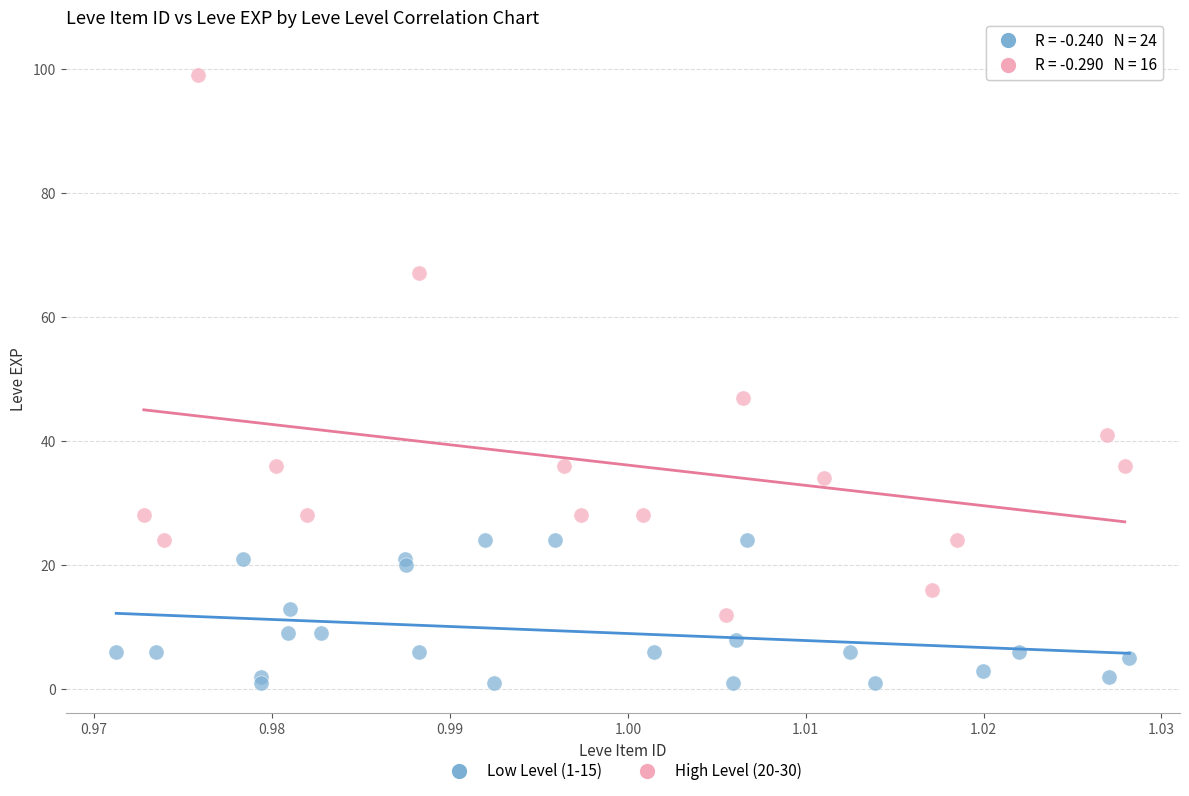

Which series has the largest Y range (max minus min)?

High Level (20-30)